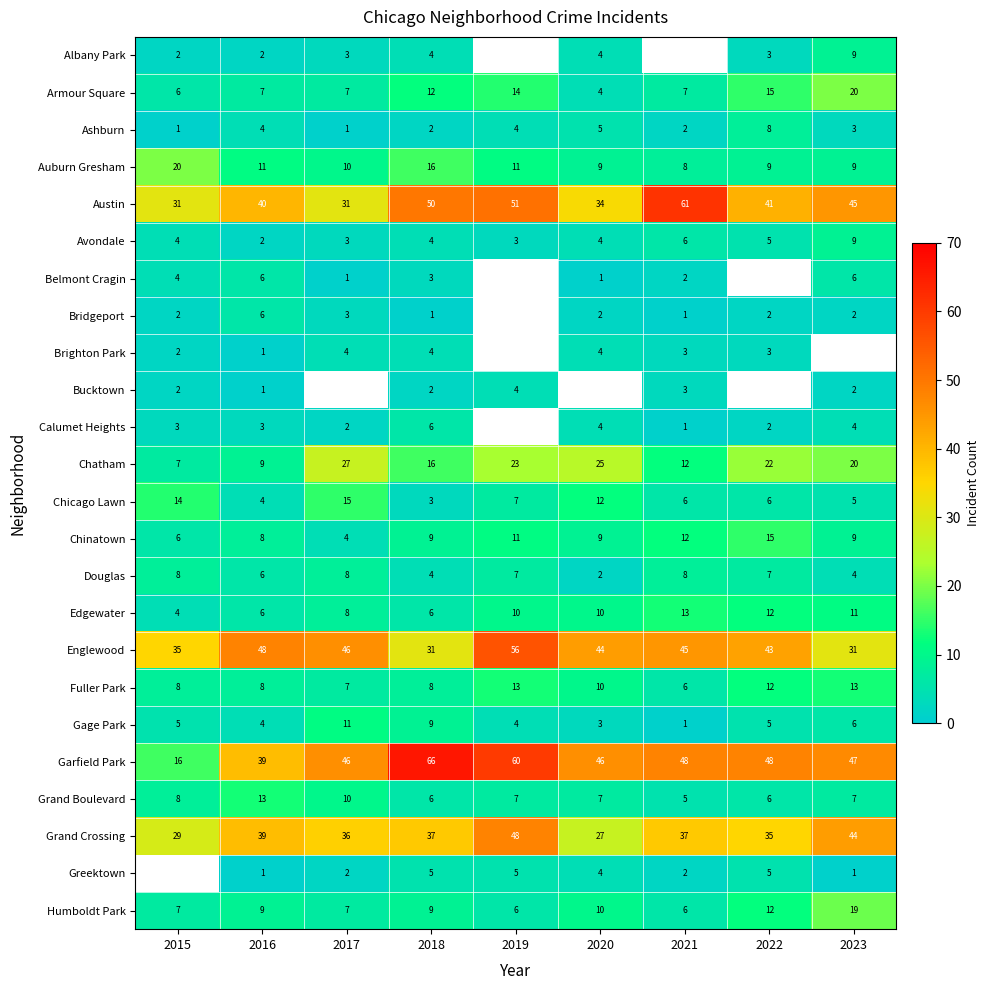

How many Douglas values are between 4 and 8?

8